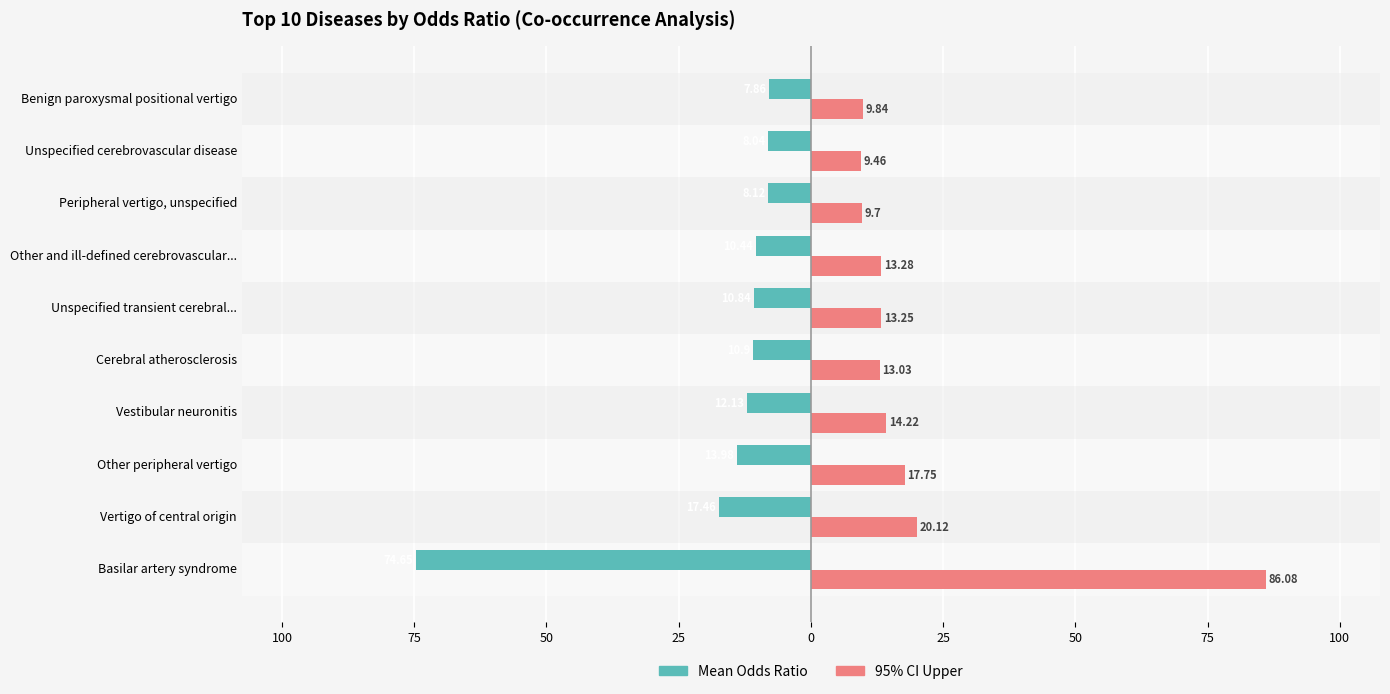

What are all the series names shown in the legend?

Mean Odds Ratio, 95% CI Upper